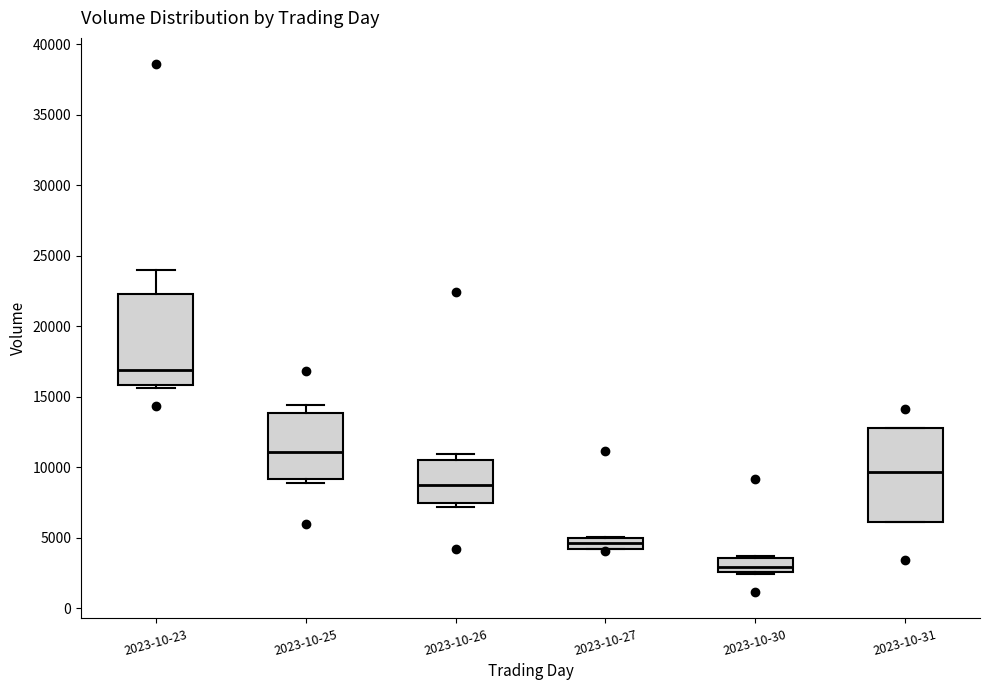

Which box has the lowest median line?

2023-10-30